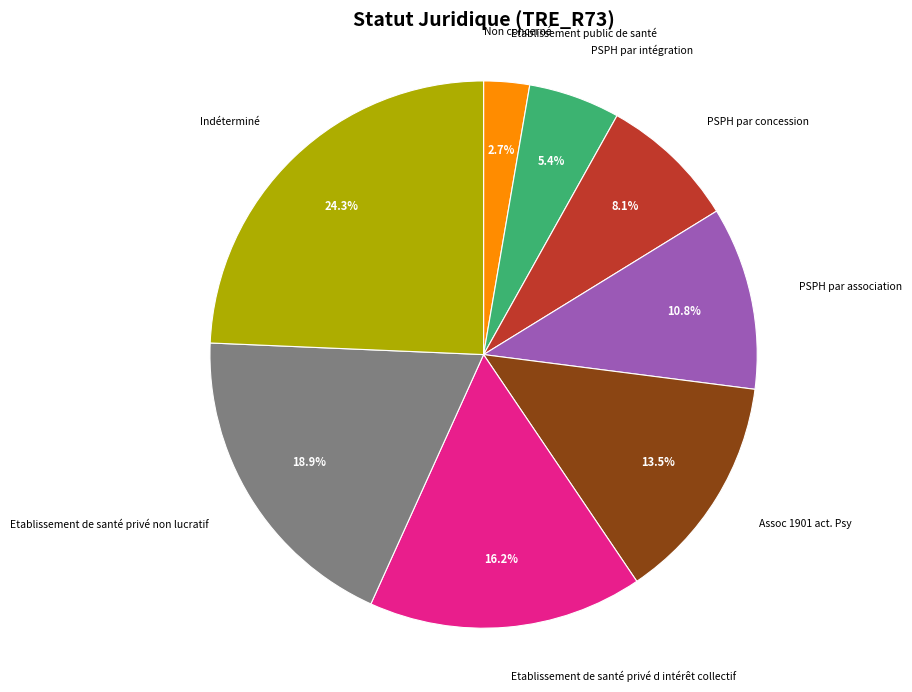

Approximately how many times larger is the value at Etablissement de santé privé non lucratif compared to Assoc 1901 act. Psy?

1.4